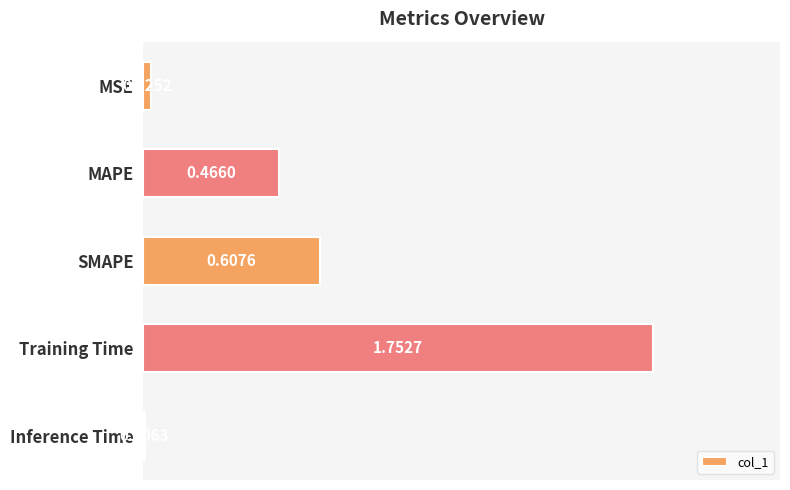

What is the change in value from MAPE to SMAPE?

+0.1